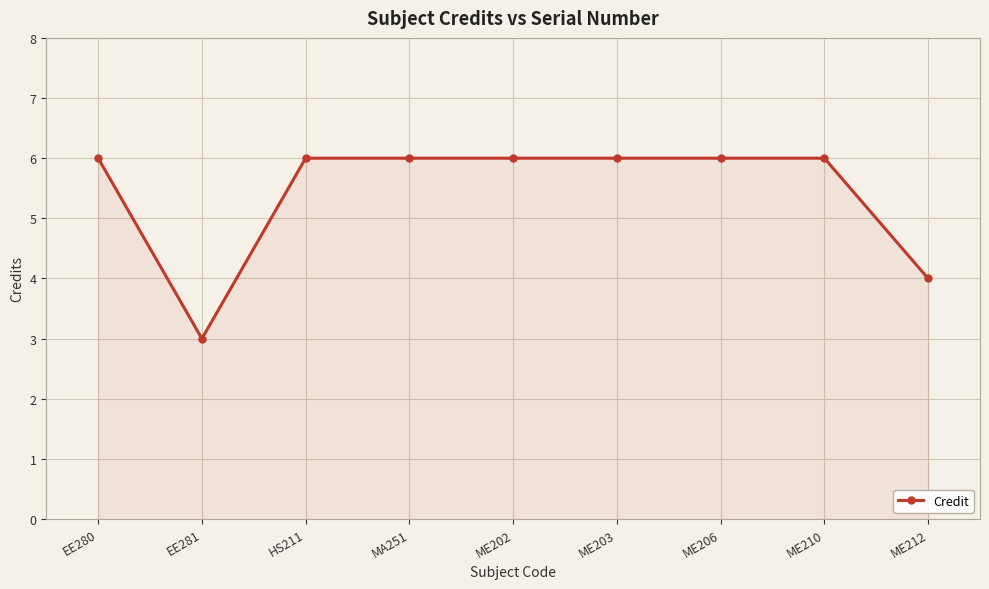

Approximately how many times larger is the value at ME203 compared to ME212?

1.5